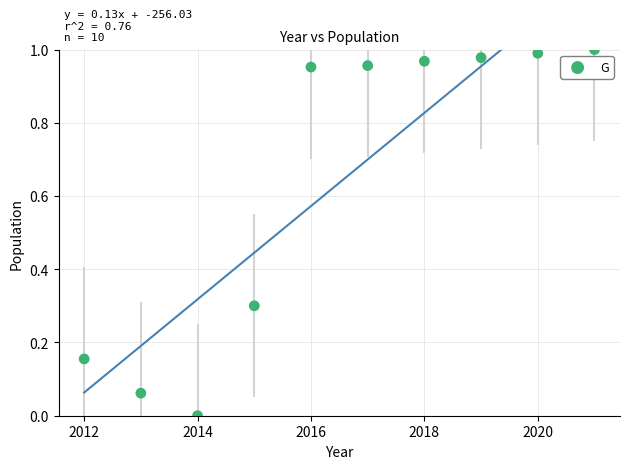

What is the average X value?

2016.5